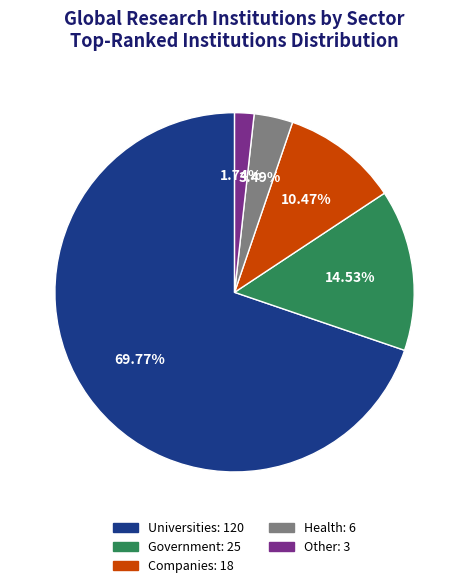

Rank the categories by value from lowest to highest.

Other, Health, Companies, Government, Universities